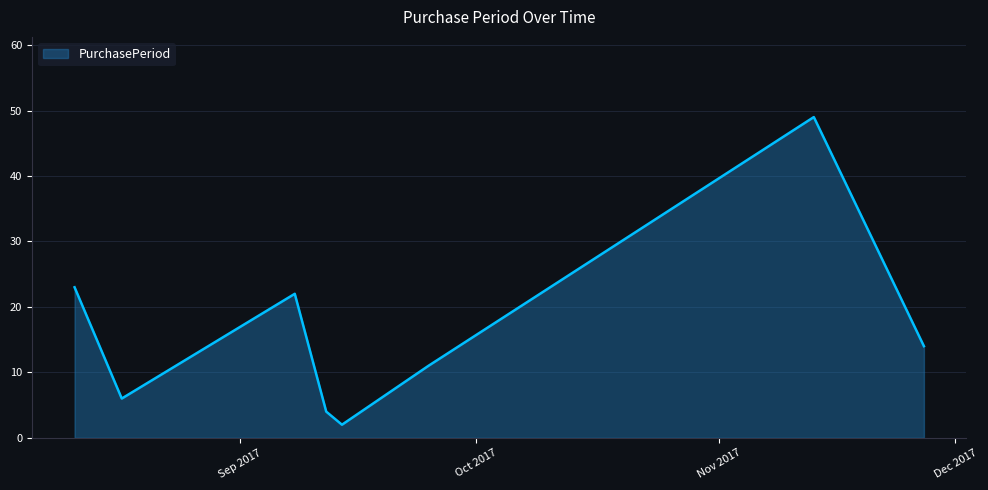

Does the chart have visible grid lines?

Yes